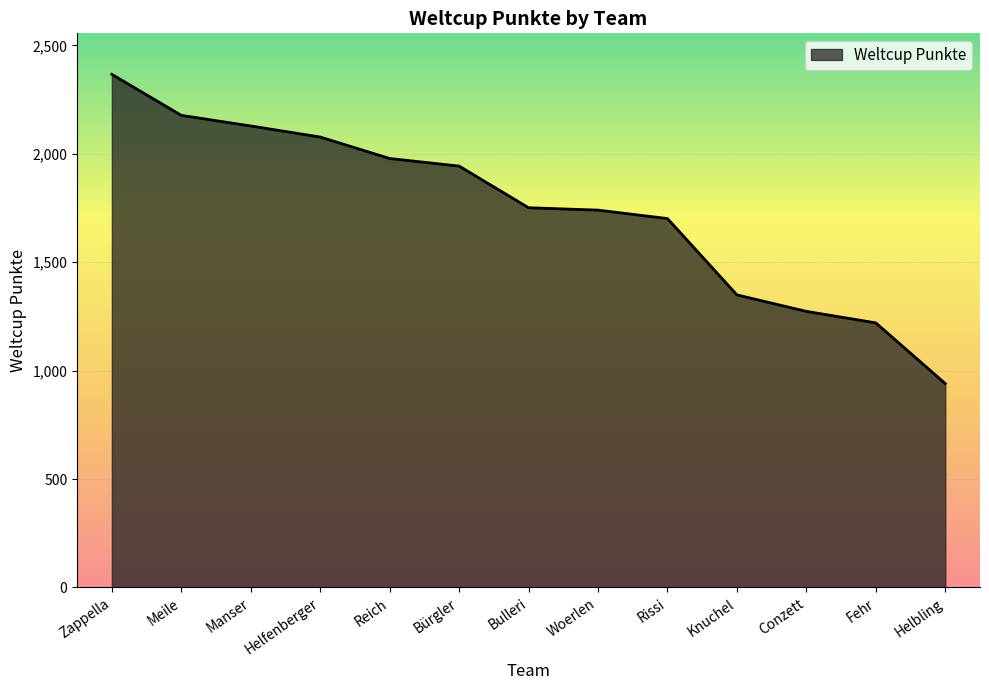

What is the average value?

1742